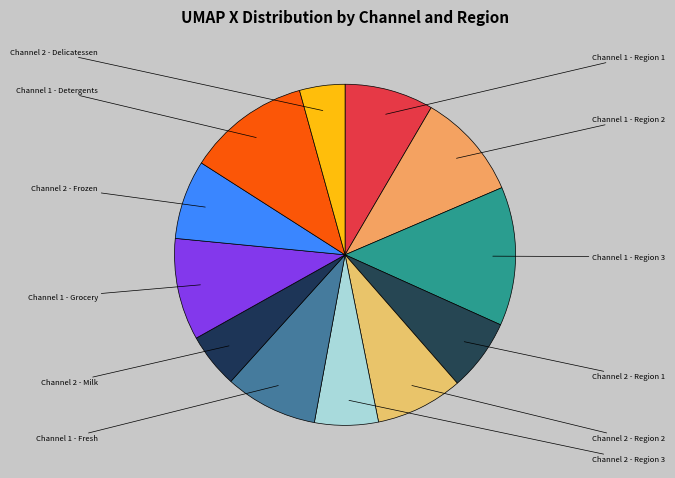

Does Channel 1 - Region 3 account for over 50% of the chart?

No